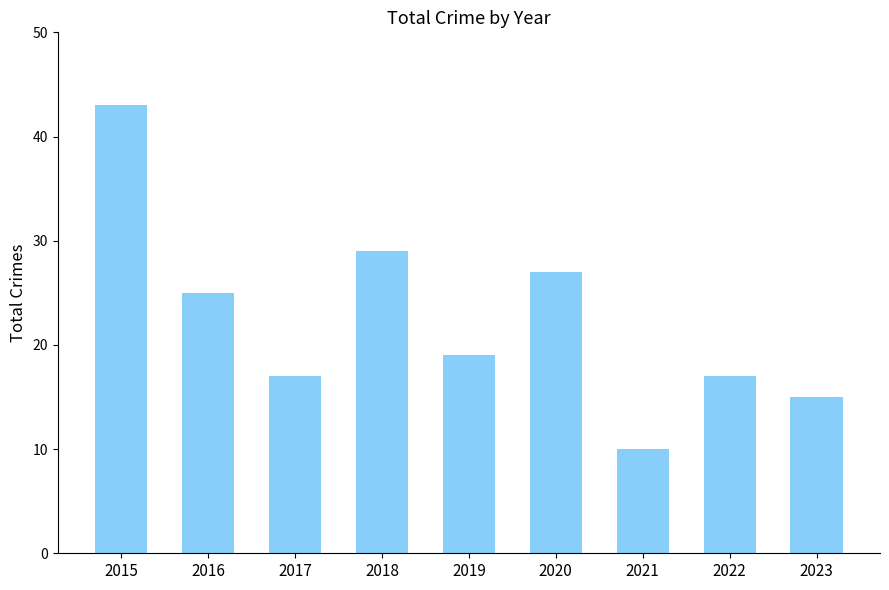

Which category has the highest value across all series?

2015